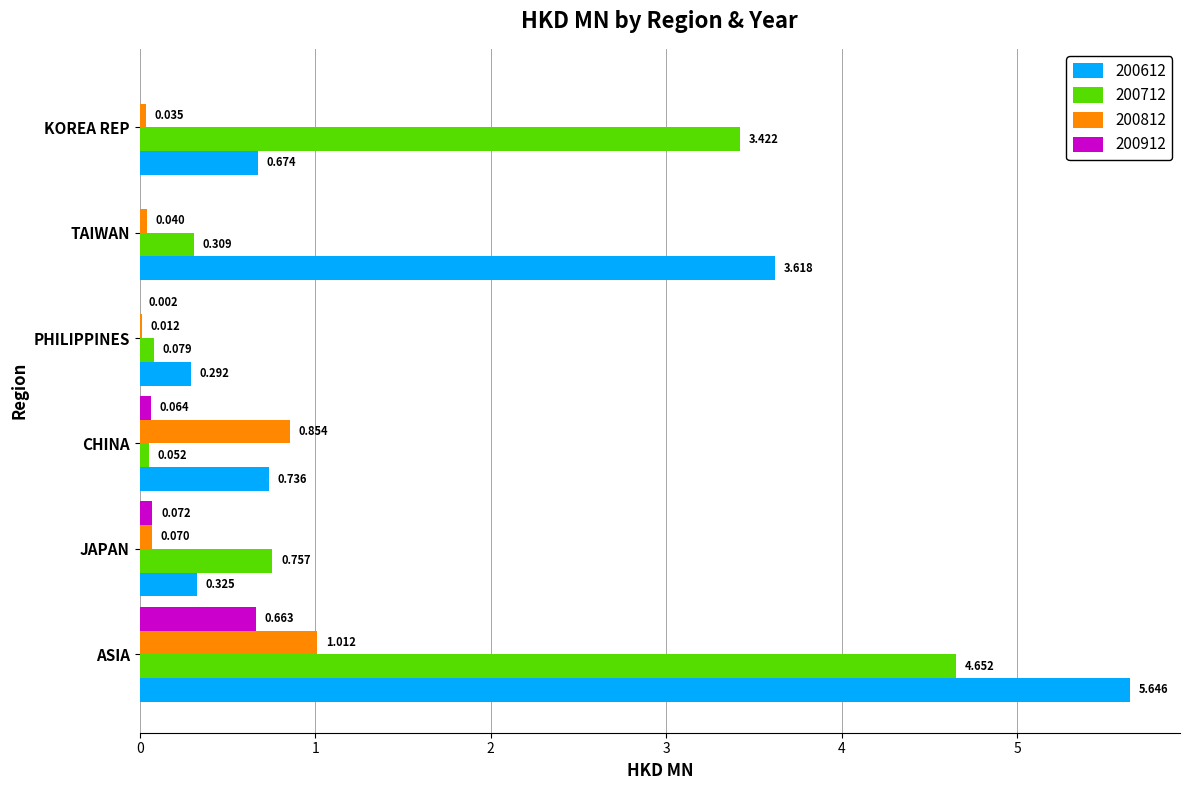

At which label does 200612 reach its peak?

ASIA